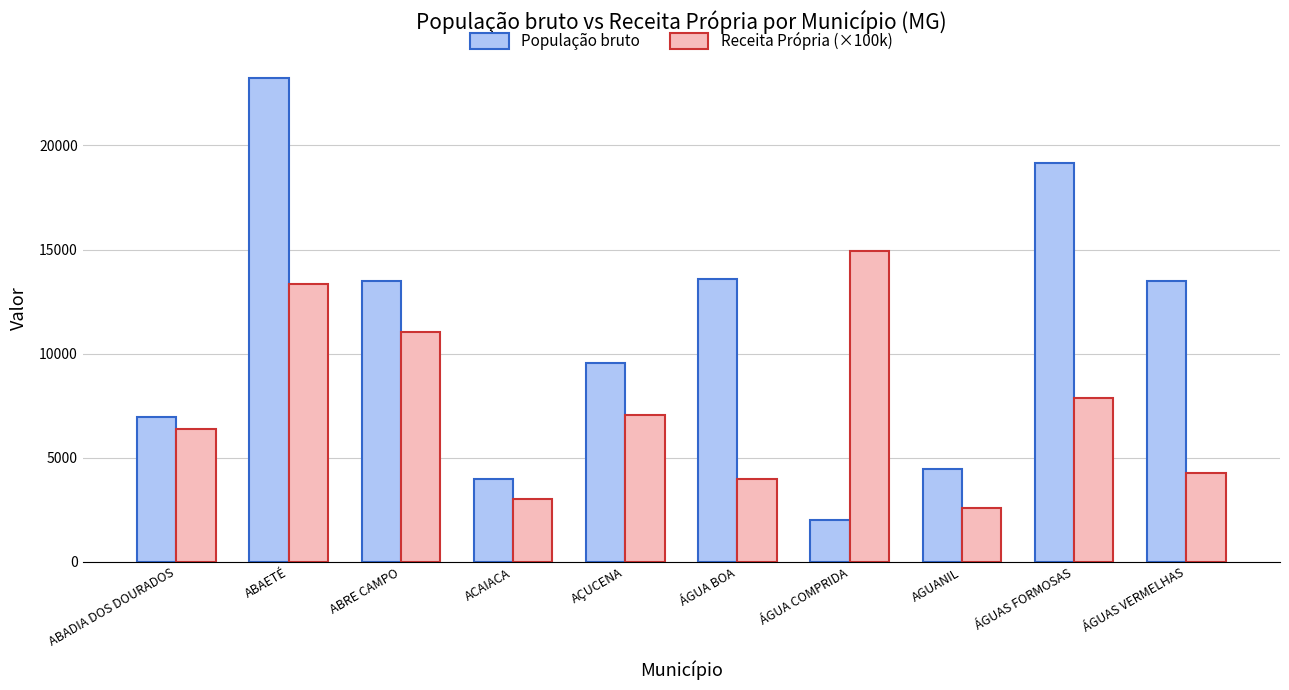

At ÁGUAS VERMELHAS, list the series in order from largest to smallest.

População bruto, Receita Própria (×100k)